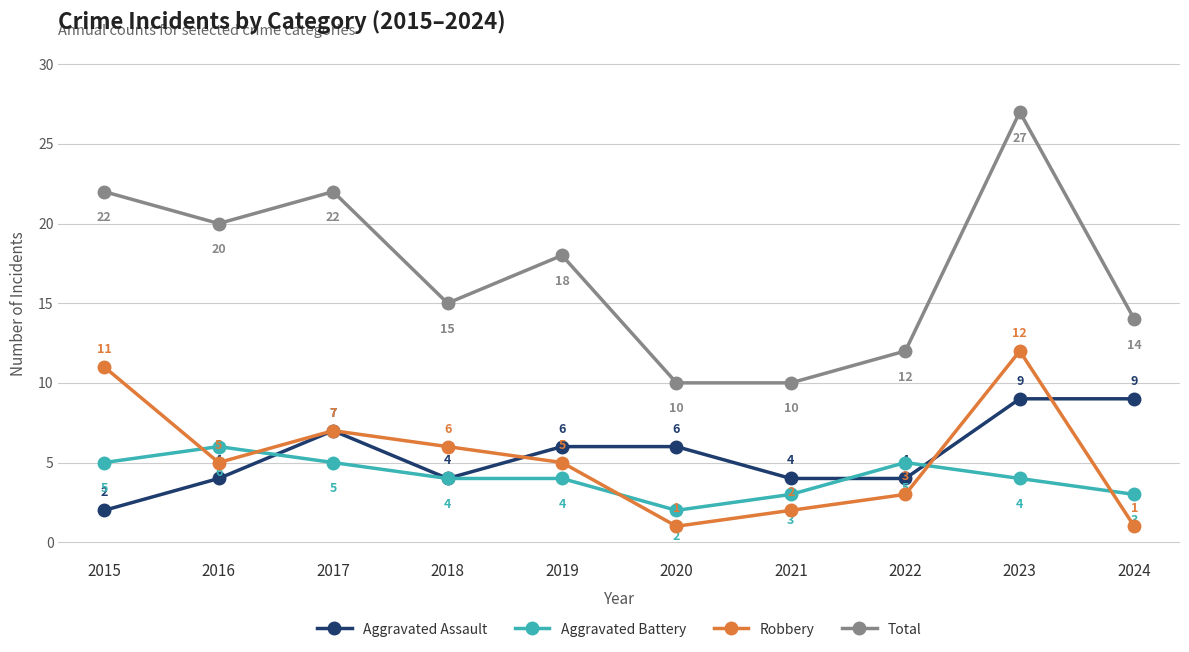

What are all the series names shown in the legend?

Aggravated Assault, Aggravated Battery, Robbery, Total